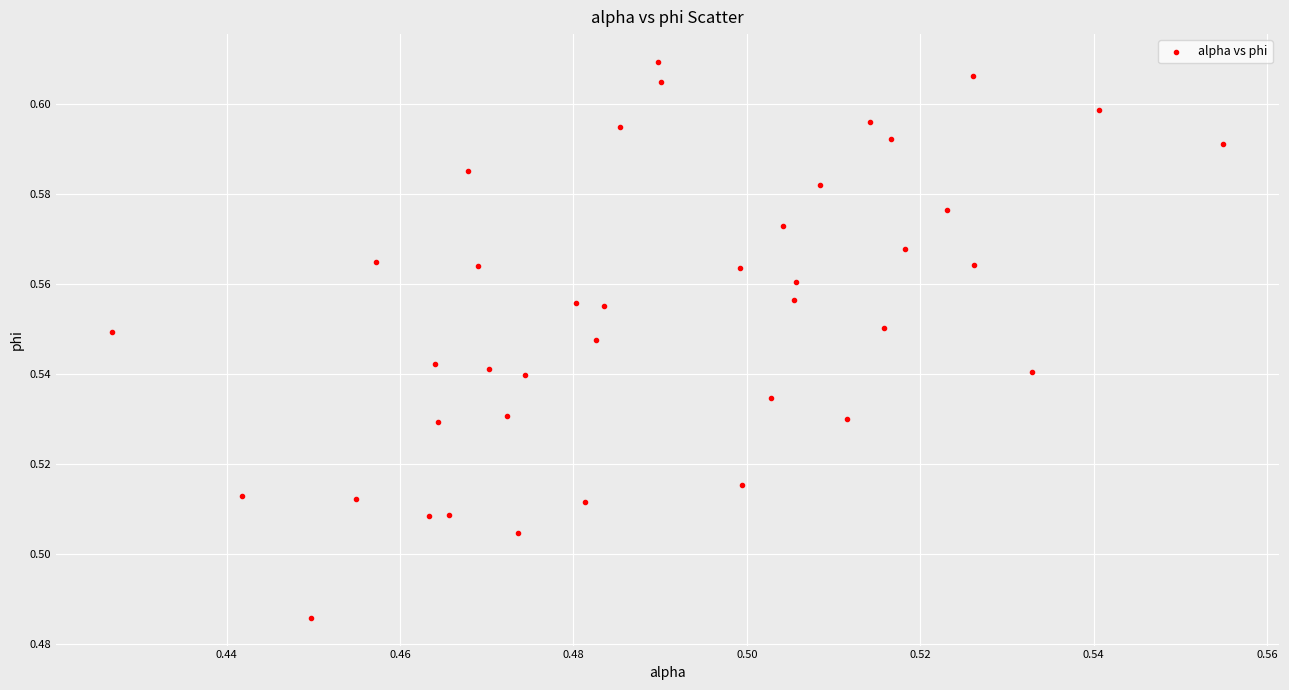

How many points are shown in the scatter plot?

40